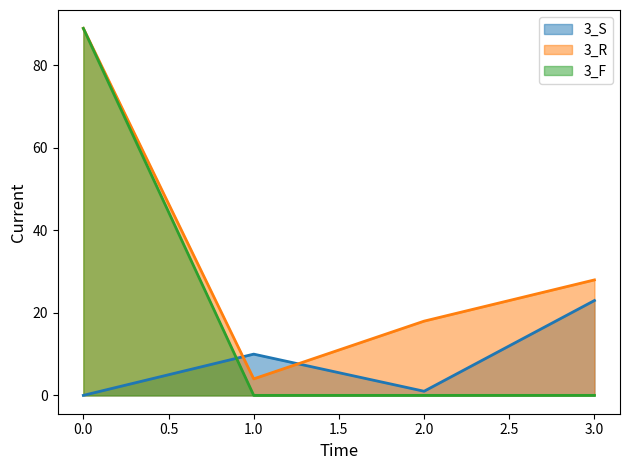

True or false: 3_R has more than 2 interior local peaks.

False